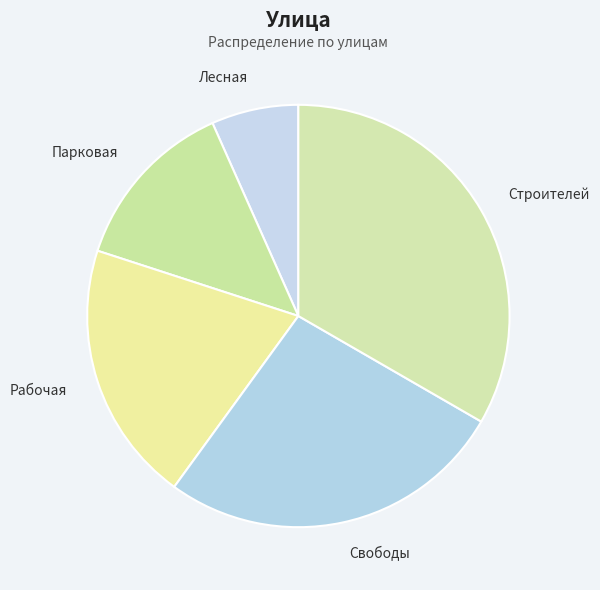

What is the ratio of the value at Свободы to the value at Строителей?

0.8